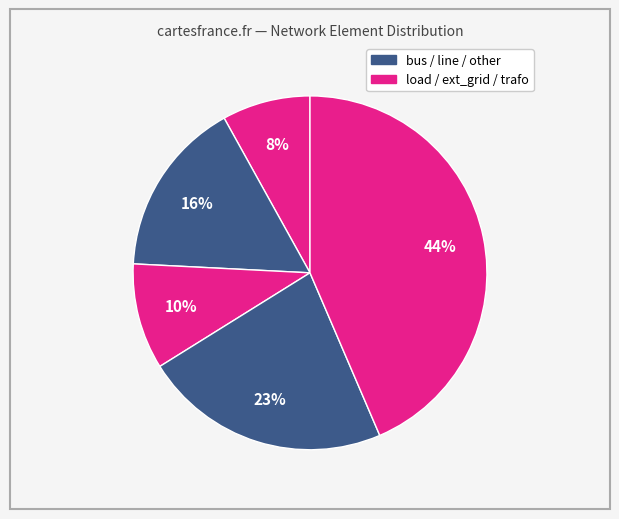

Is there a majority slice in this chart?

No